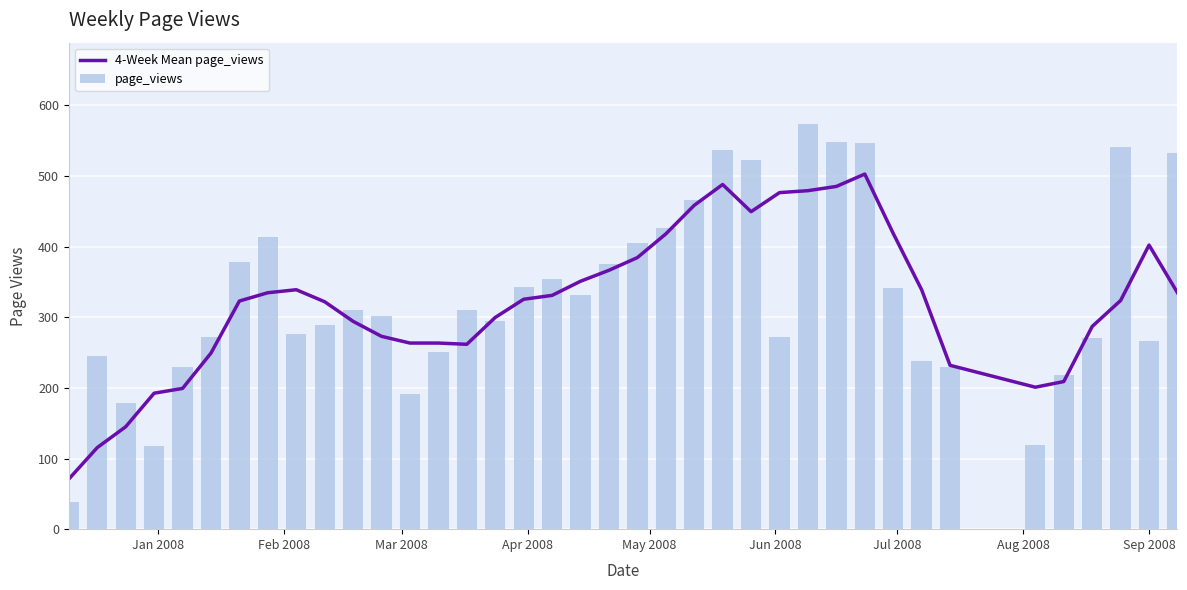

What is the lowest value of the 4-Week Mean page_views series?

71.0